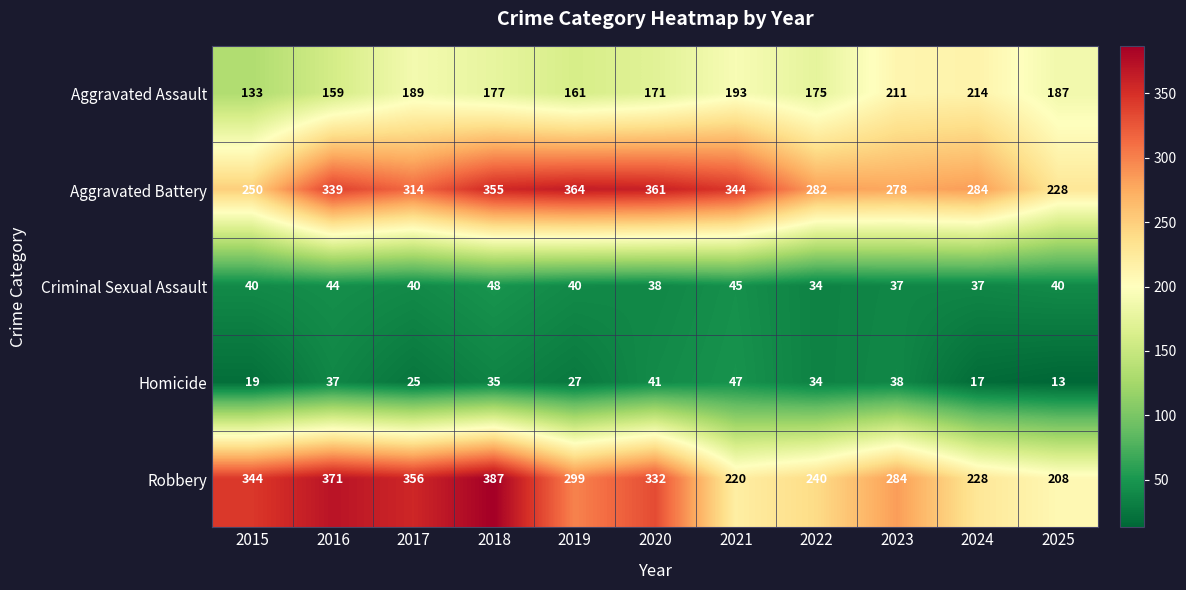

Which category has the highest value across all series?

2018